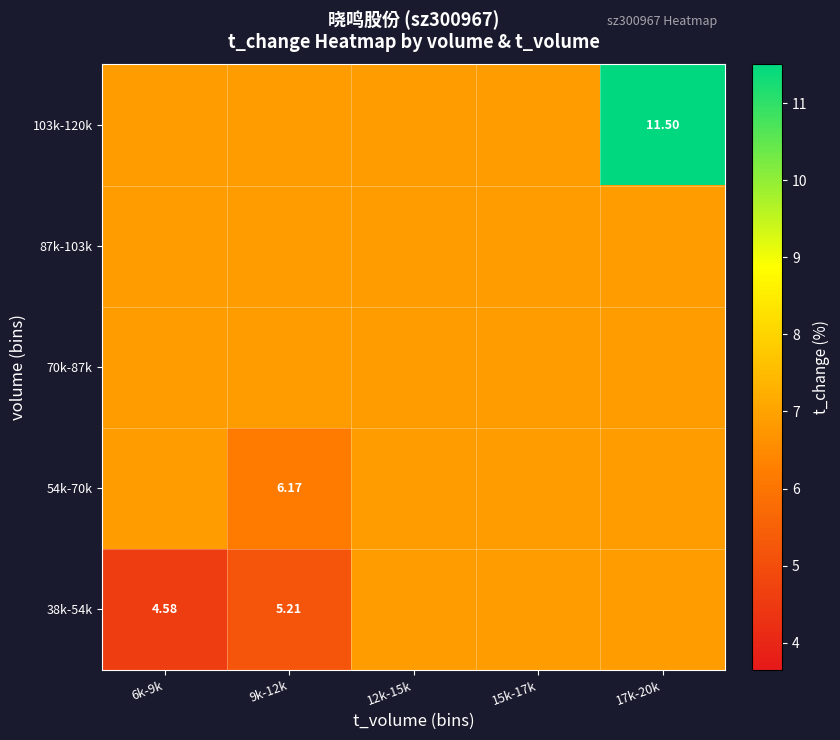

List the series in order of their peak value, highest first.

103k-120k, 38k-54k, 54k-70k, 70k-87k, 87k-103k